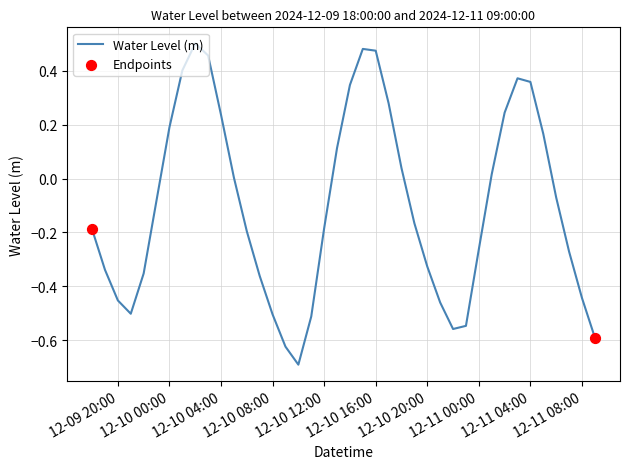

What is the difference between the maximum and minimum values?

1.2